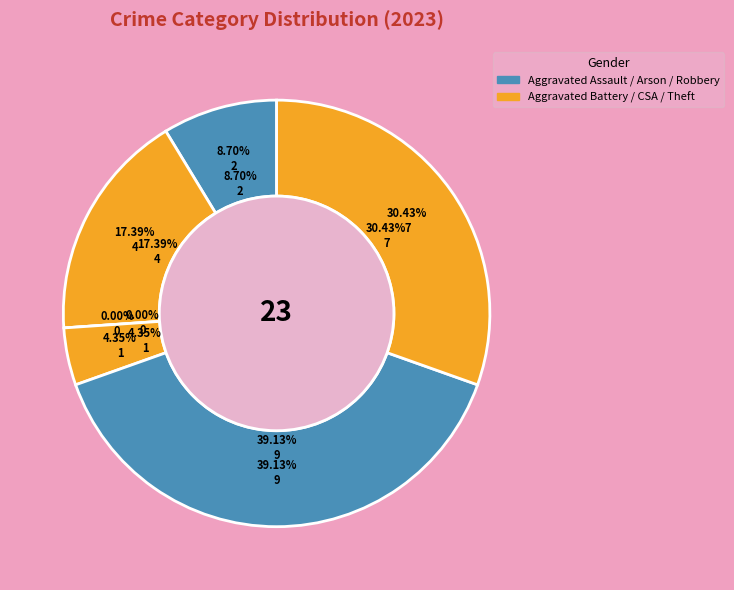

The Theft slice represents 30% of the pie. True or false?

True